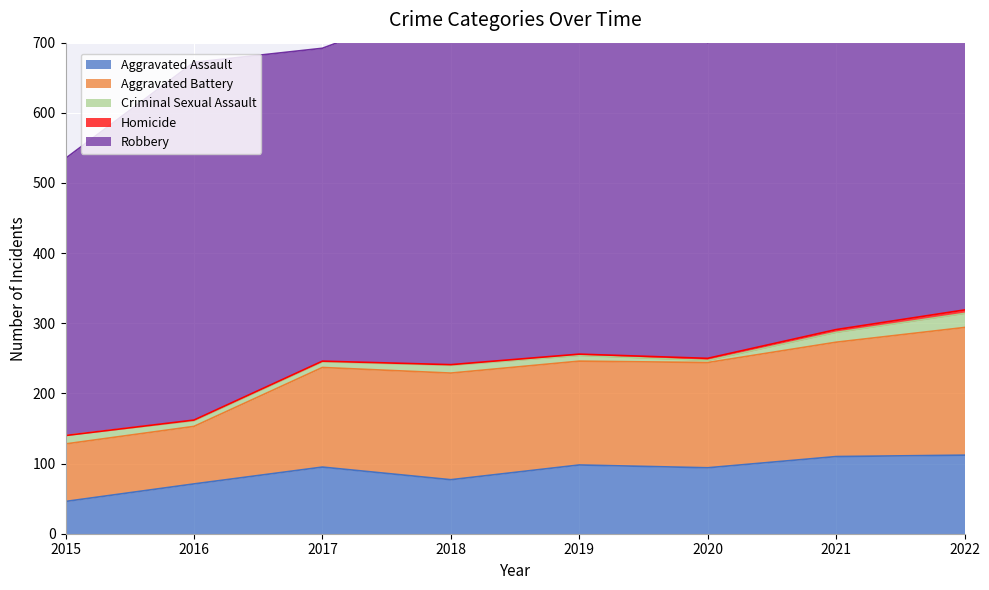

At which category does the chart reach its minimum across all series?

2015